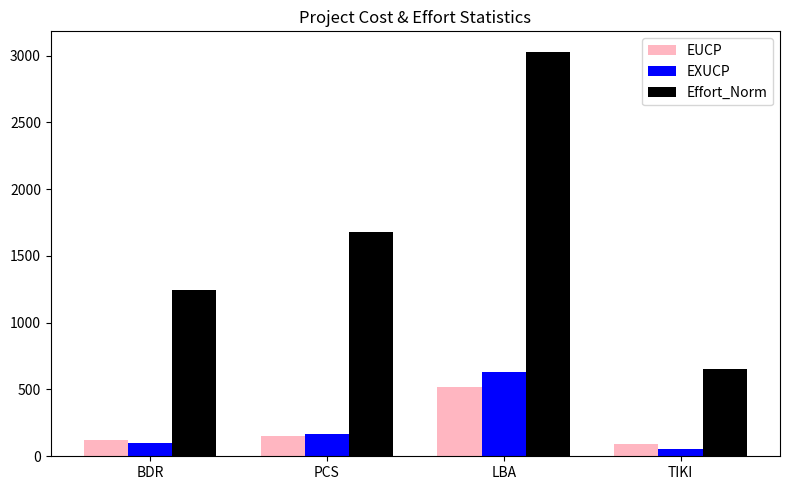

Is it true that EXUCP equals 54.1 at TIKI?

True